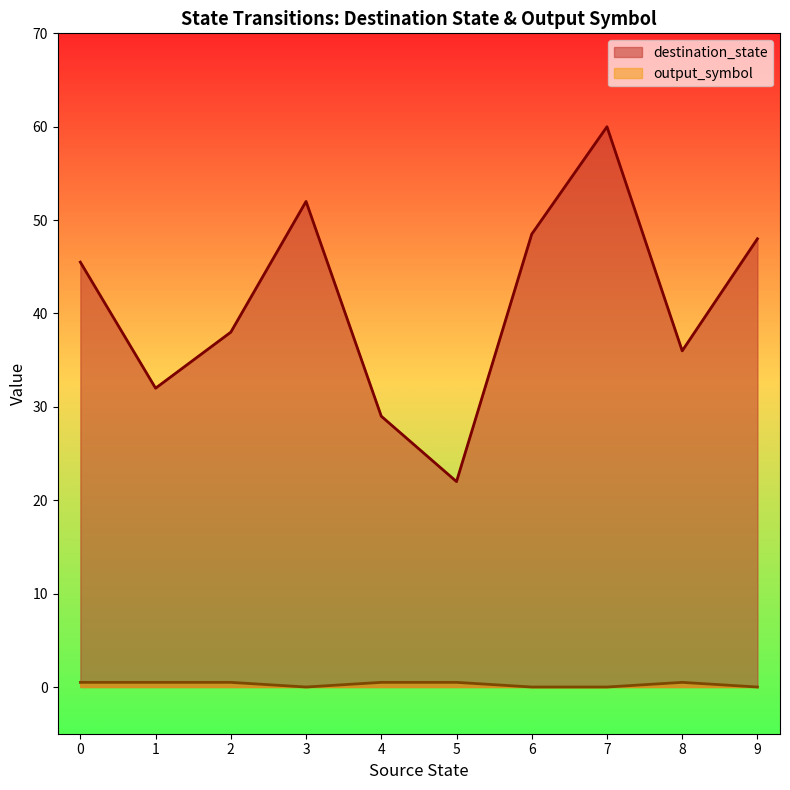

At which category is the sum across all series the highest?

7